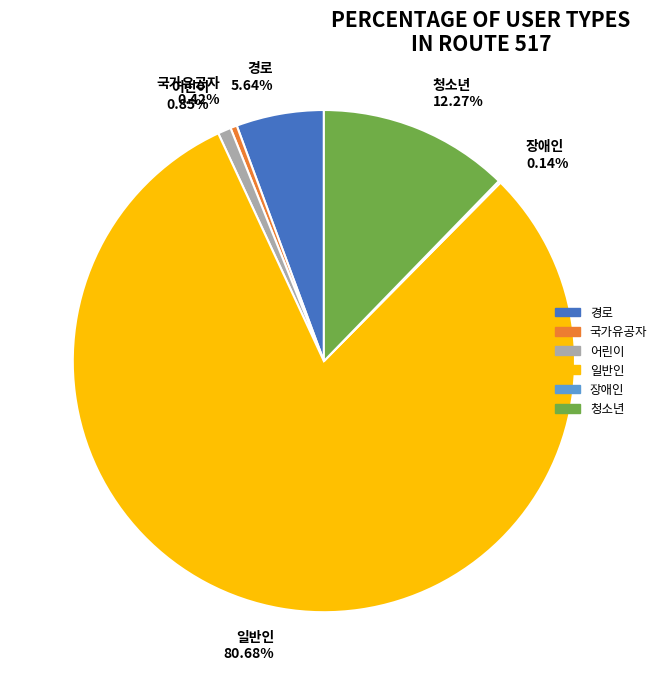

What is the largest slice in the pie chart?

일반인